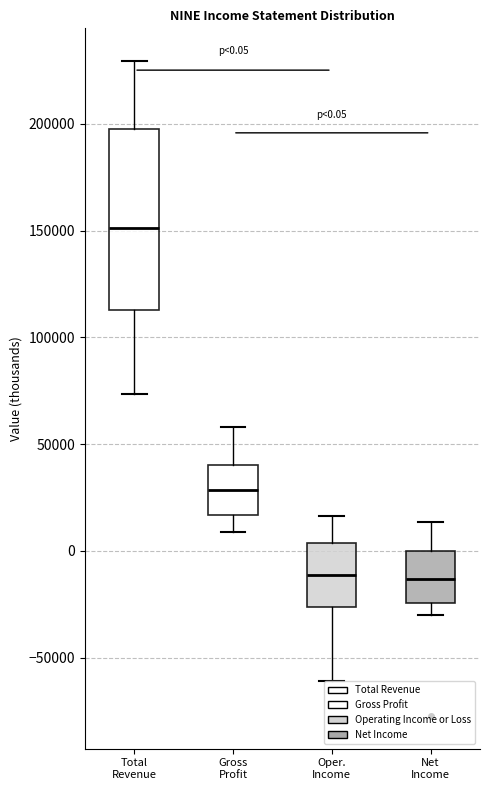

Which box has the highest median line?

Total Revenue